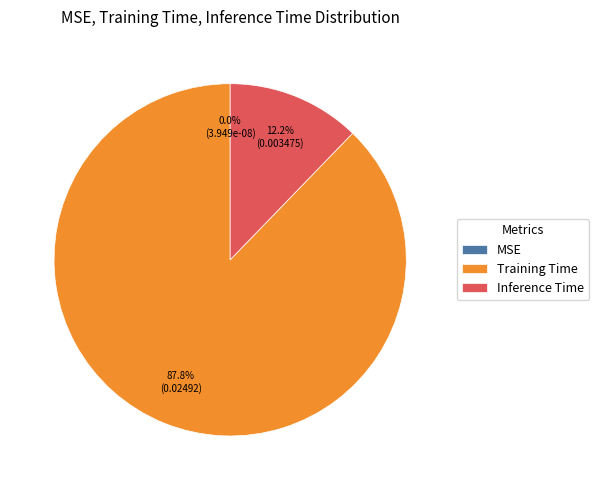

The Training Time slice represents 88% of the pie. True or false?

True